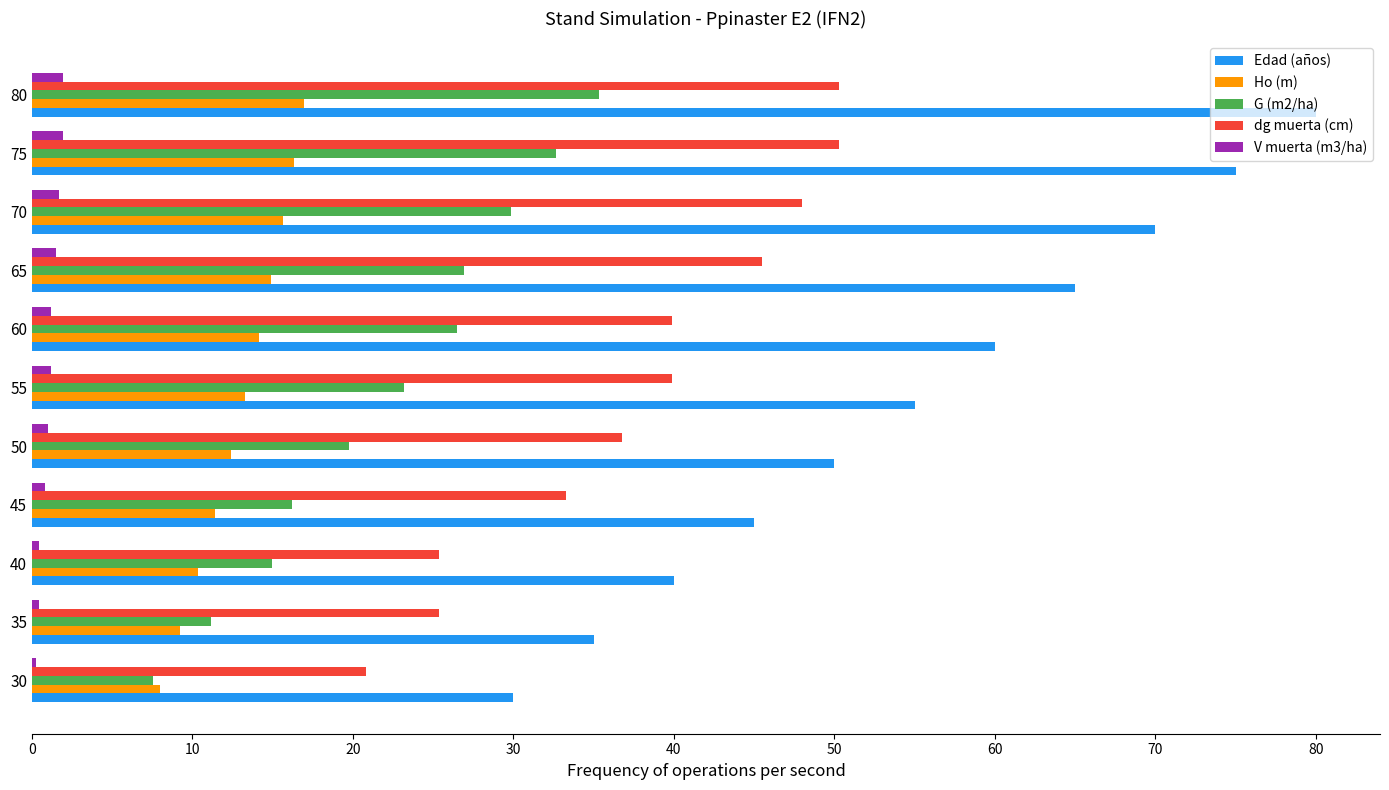

At 70, list the series in order from largest to smallest.

Edad (años), dg muerta (cm), G (m2/ha), Ho (m), V muerta (m3/ha)